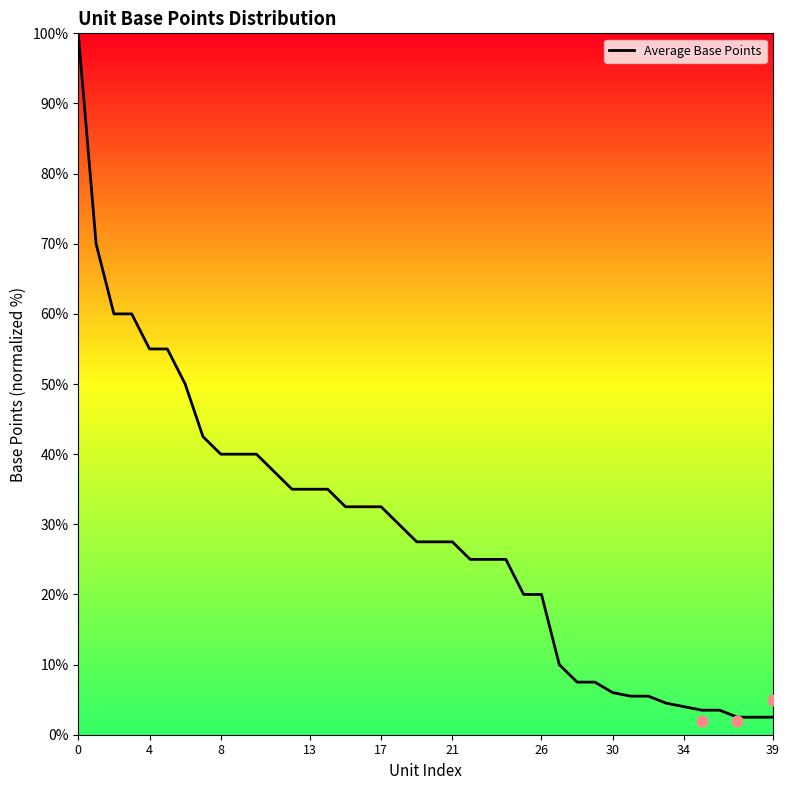

What is the ratio of the value at 16 to the value at 34?

8.1